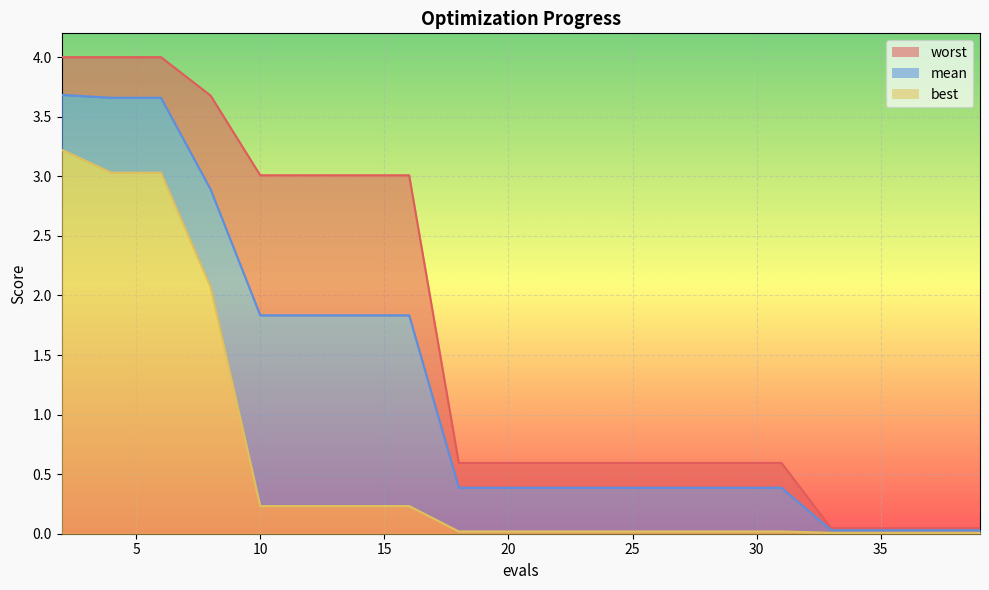

At which category is the sum across all series the highest?

2